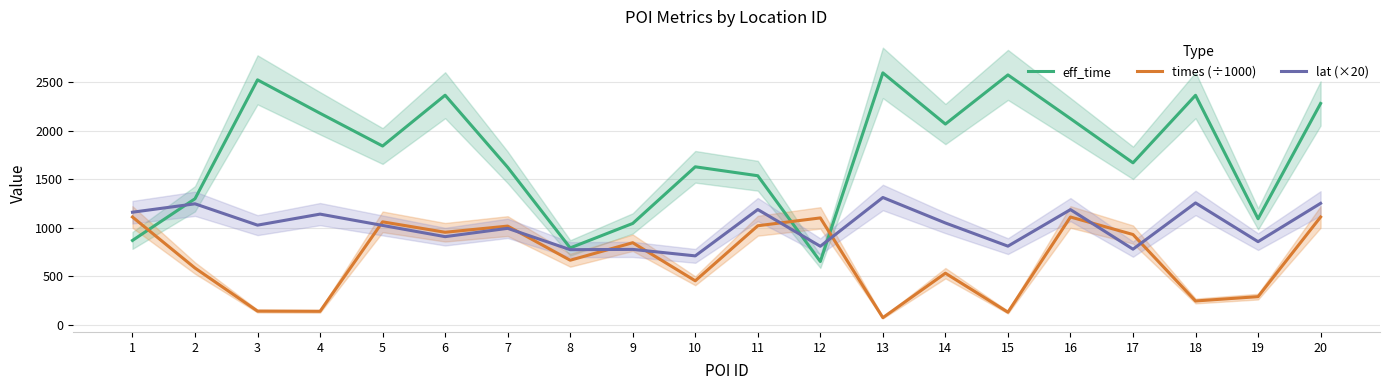

Is it true that lat (×20) equals 1025.5 at 5?

True